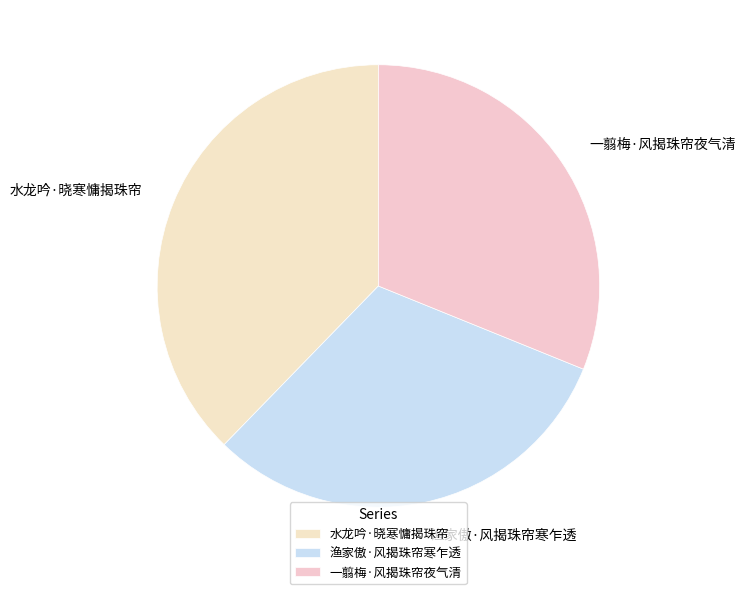

Combined, do 一翦梅·风揭珠帘夜气清 and 水龙吟·晓寒慵揭珠帘 account for over 50%?

Yes